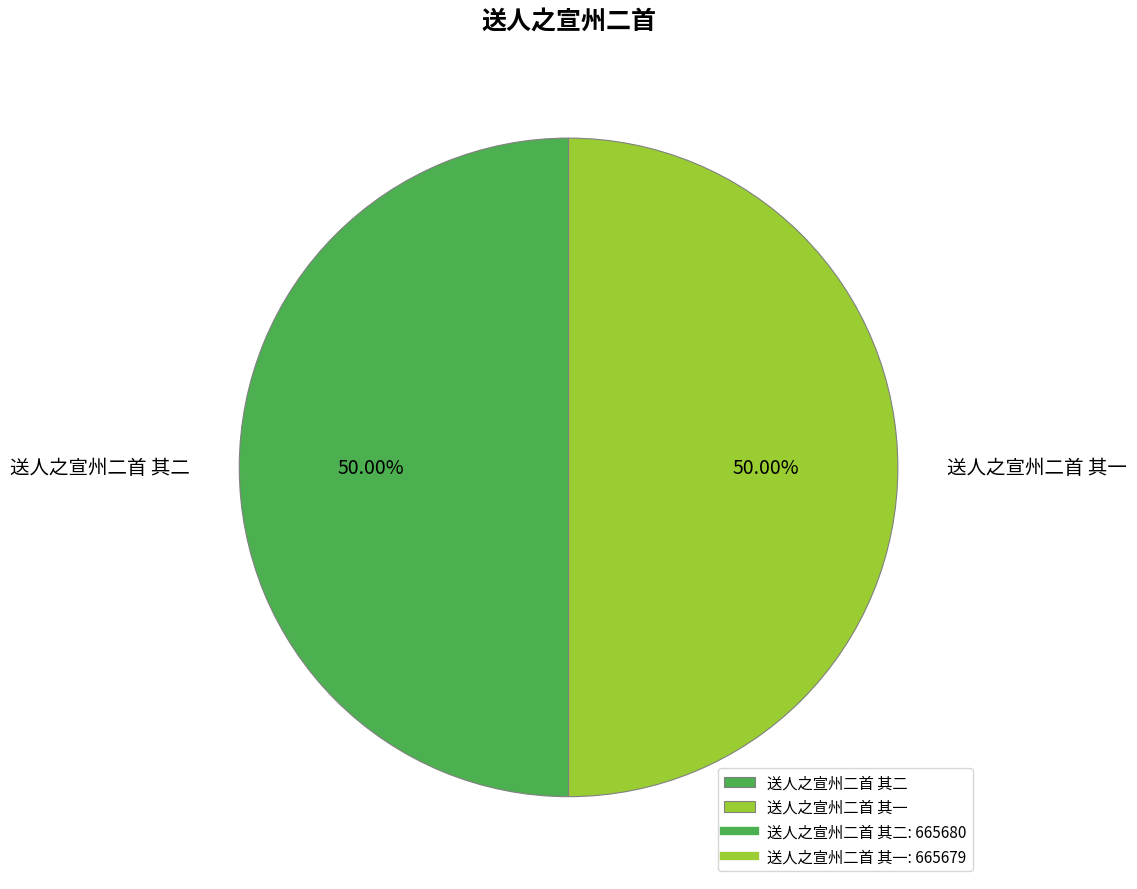

Is it true that 送人之宣州二首 其一 is 62% of the pie?

False